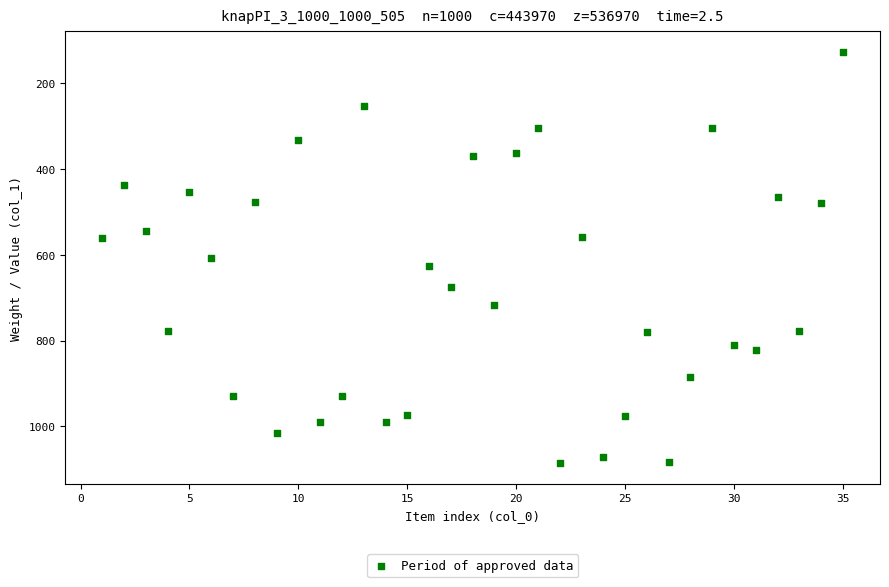

What is the range of Y values (max minus min)?

960